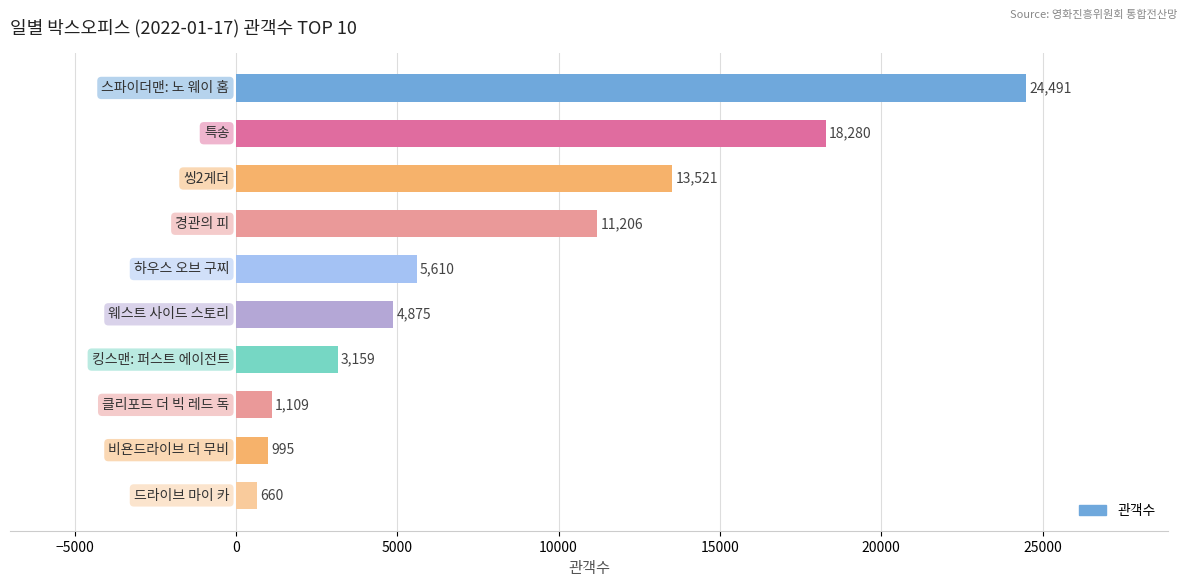

How many categories are shown in the chart?

10